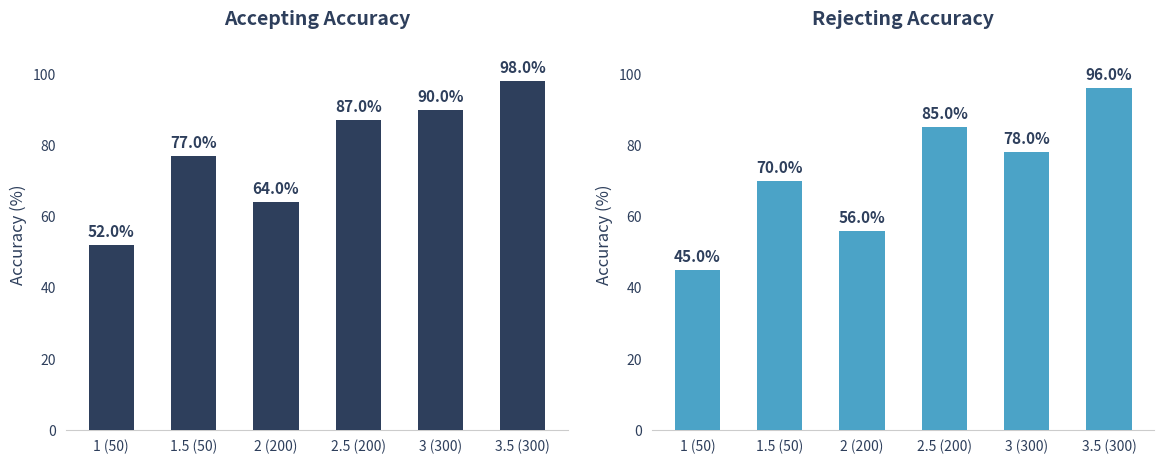

What is the difference between the maximum and minimum values in the Accepting series?

46.0